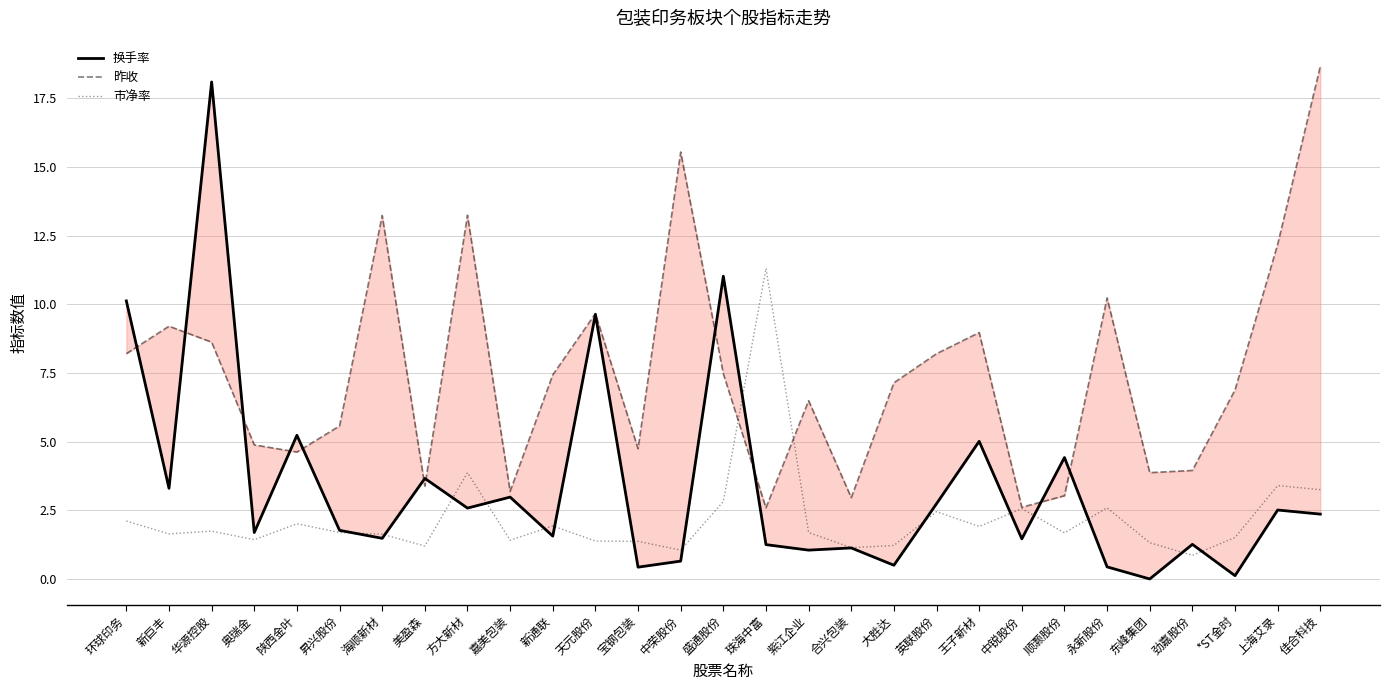

Reading left to right, extract all data points from this chart.

换手率: 环球印务=10.1	新巨丰=3.3	华源控股=18.1	奥瑞金=1.7	陕西金叶=5.2	昇兴股份=1.8	海顺新材=1.5	美盈森=3.7	方大新材=2.6	嘉美包装=3.0	新通联=1.6	天元股份=9.6	宝钢包装=0.4	中荣股份=0.7	盛通股份=11.0	珠海中富=1.2	紫江企业=1.1	合兴包装=1.1	大胜达=0.5	英联股份=2.7	王子新材=5.0	中锐股份=1.5	顺灏股份=4.4	永新股份=0.4	东峰集团=0.0	劲嘉股份=1.3	*ST金时=0.1	上海艾录=2.5	佳合科技=2.4
昨收: 环球印务=8.2	新巨丰=9.2	华源控股=8.6	奥瑞金=4.9	陕西金叶=4.6	昇兴股份=5.6	海顺新材=13.2	美盈森=3.4	方大新材=13.2	嘉美包装=3.2	新通联=7.4	天元股份=9.7	宝钢包装=4.7	中荣股份=15.5	盛通股份=7.5	珠海中富=2.6	紫江企业=6.5	合兴包装=3.0	大胜达=7.1	英联股份=8.2	王子新材=9.0	中锐股份=2.6	顺灏股份=3.0	永新股份=10.2	东峰集团=3.9	劲嘉股份=4.0	*ST金时=6.9	上海艾录=12.2	佳合科技=18.7
市净率: 环球印务=2.1	新巨丰=1.6	华源控股=1.7	奥瑞金=1.4	陕西金叶=2.0	昇兴股份=1.7	海顺新材=1.6	美盈森=1.2	方大新材=3.9	嘉美包装=1.4	新通联=1.9	天元股份=1.4	宝钢包装=1.4	中荣股份=1.1	盛通股份=2.8	珠海中富=11.3	紫江企业=1.7	合兴包装=1.1	大胜达=1.2	英联股份=2.5	王子新材=1.9	中锐股份=2.6	顺灏股份=1.7	永新股份=2.6	东峰集团=1.3	劲嘉股份=0.9	*ST金时=1.5	上海艾录=3.4	佳合科技=3.2